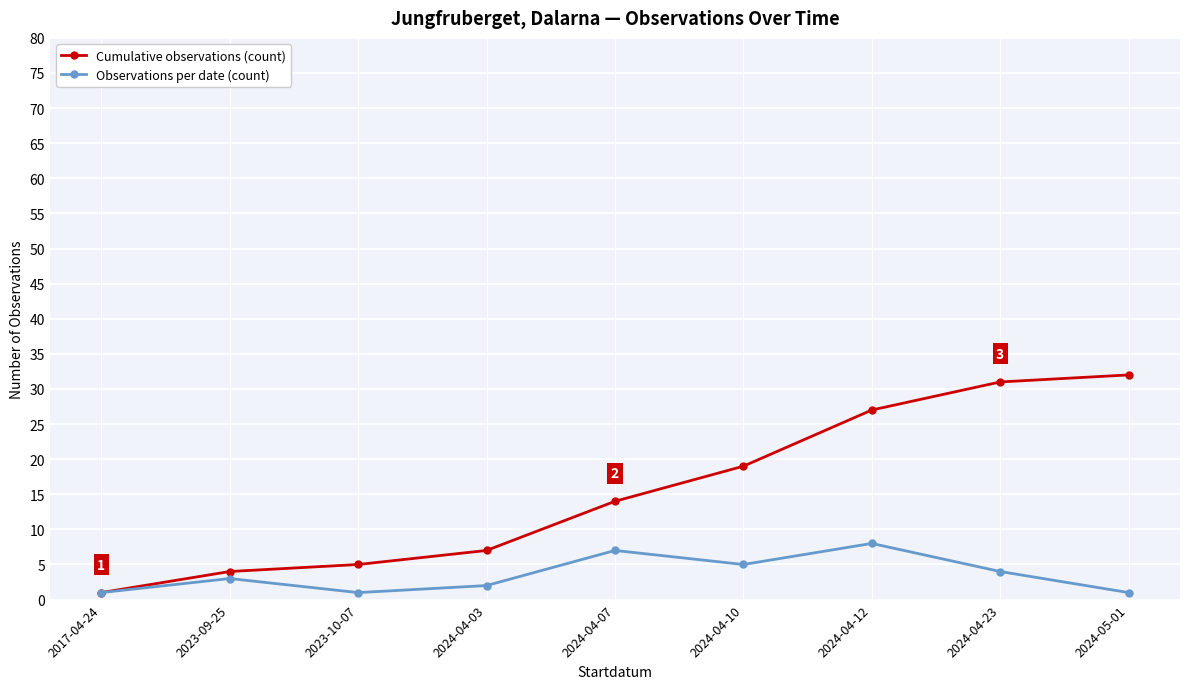

How many categories are shown in the chart?

9